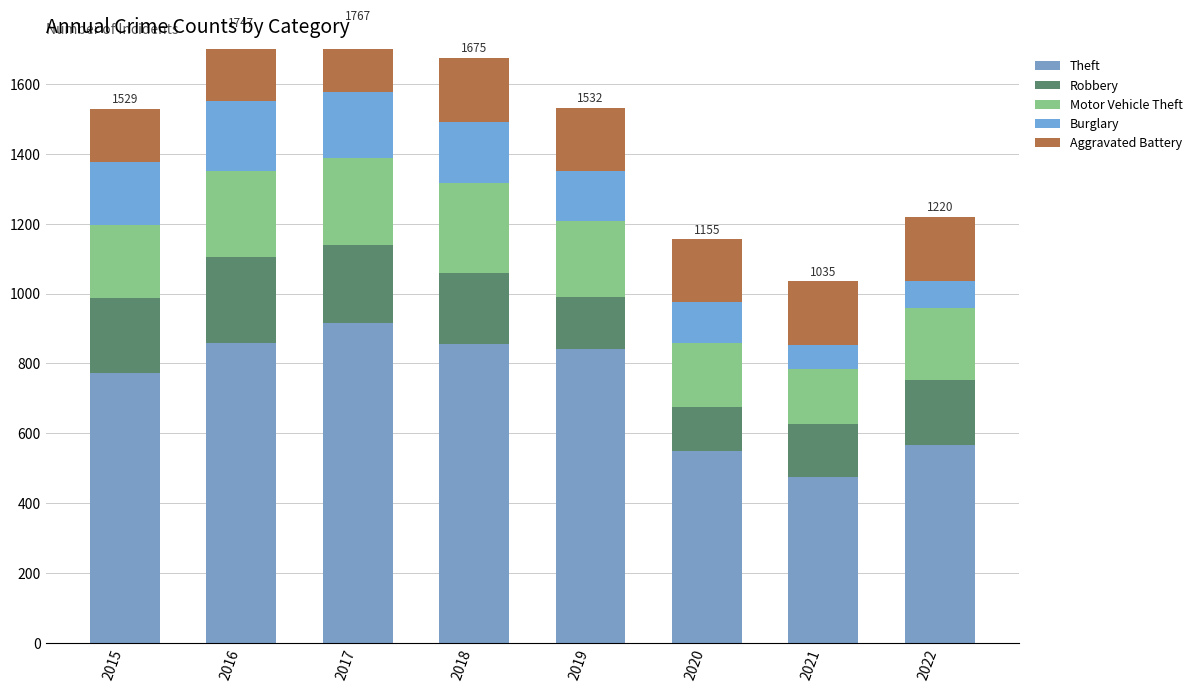

Rank the series at 2019 from highest to lowest value.

Theft, Motor Vehicle Theft, Aggravated Battery, Robbery, Burglary